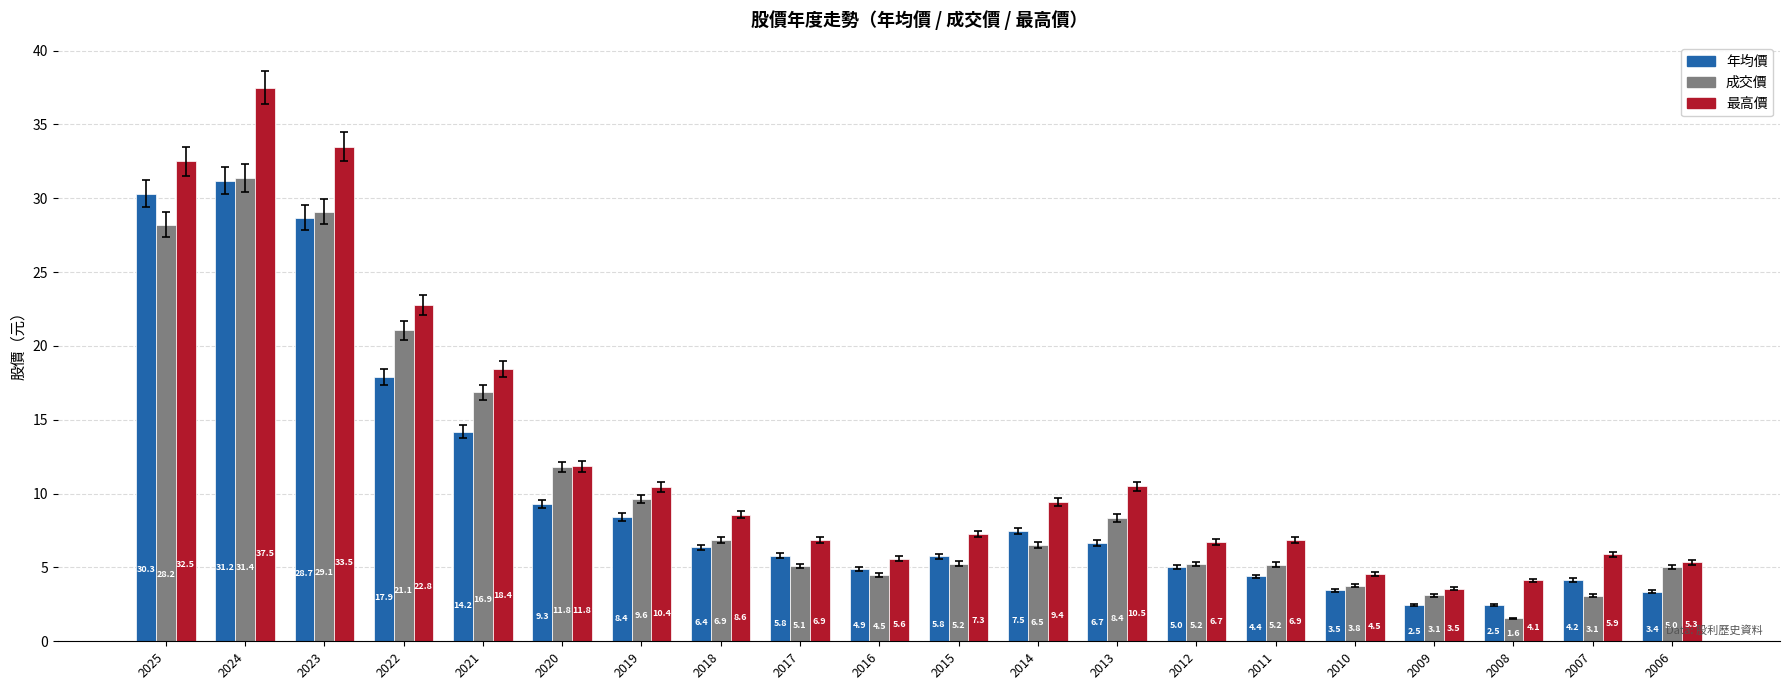

At which label does 成交價 first exceed 6?

2025